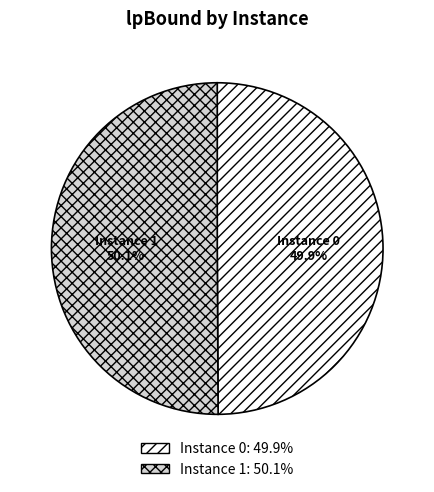

Combined, what portion of the pie is Instance 0 49.9% and Instance 1 50.1%?

100.0%